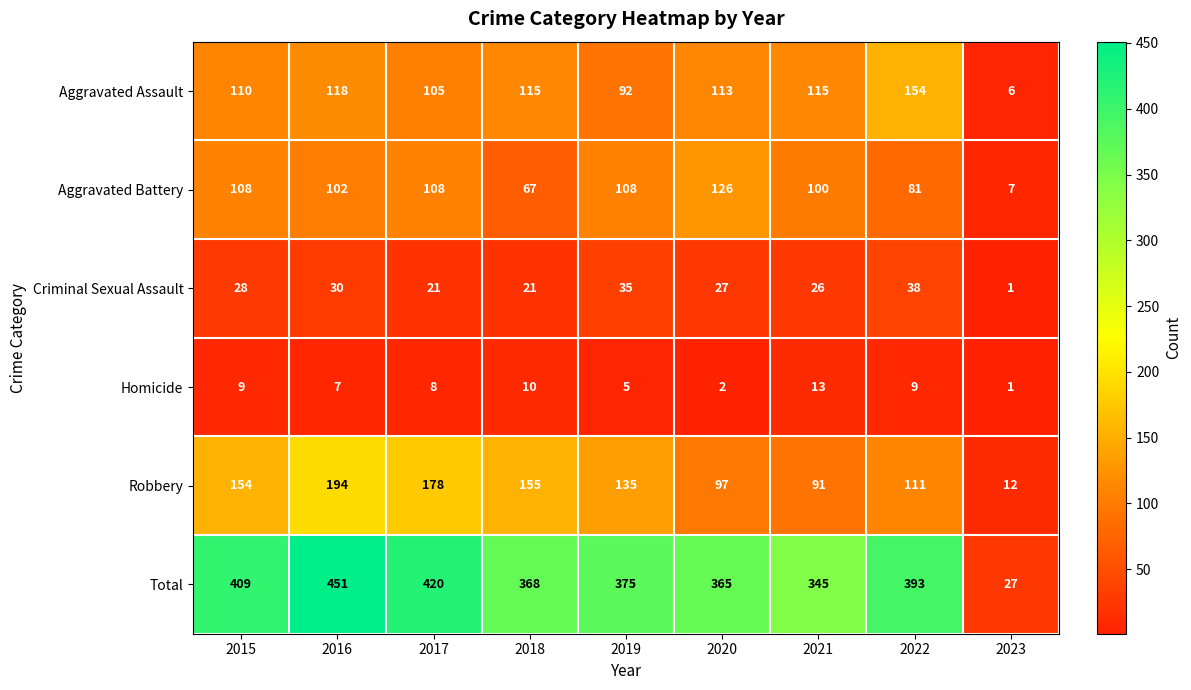

What is the sum of all Aggravated Battery values?

807